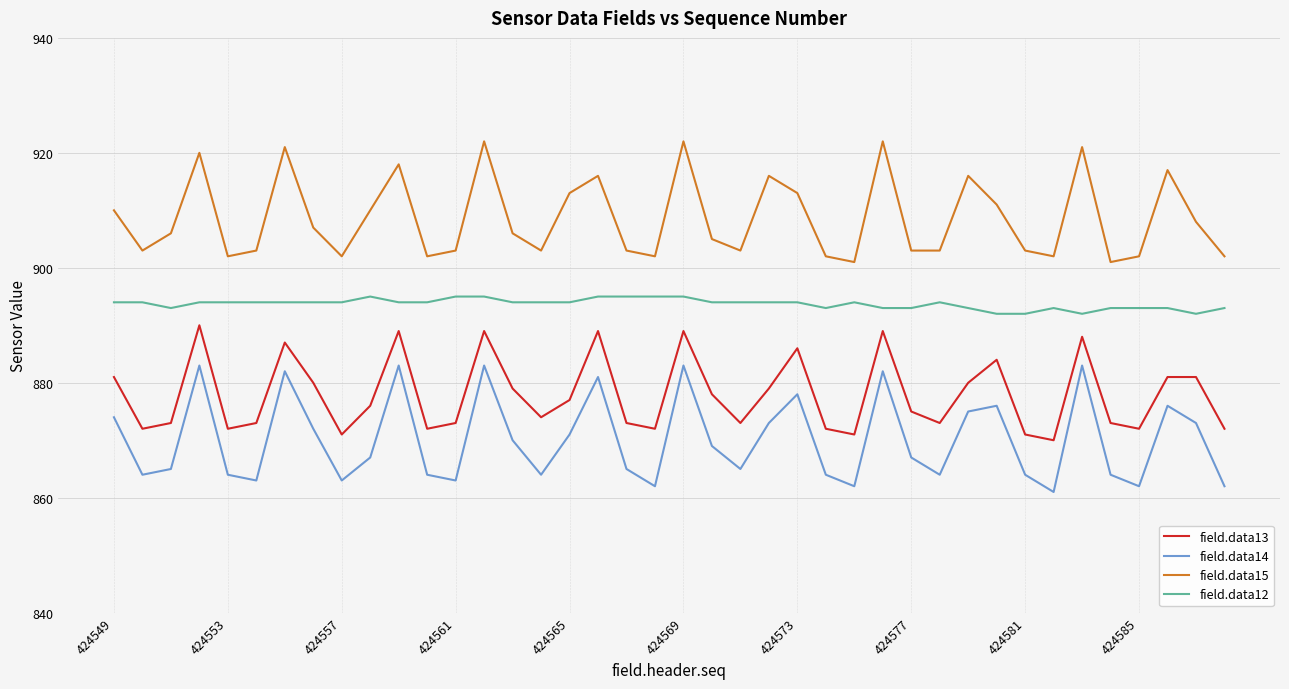

What is the greatest value displayed?

922